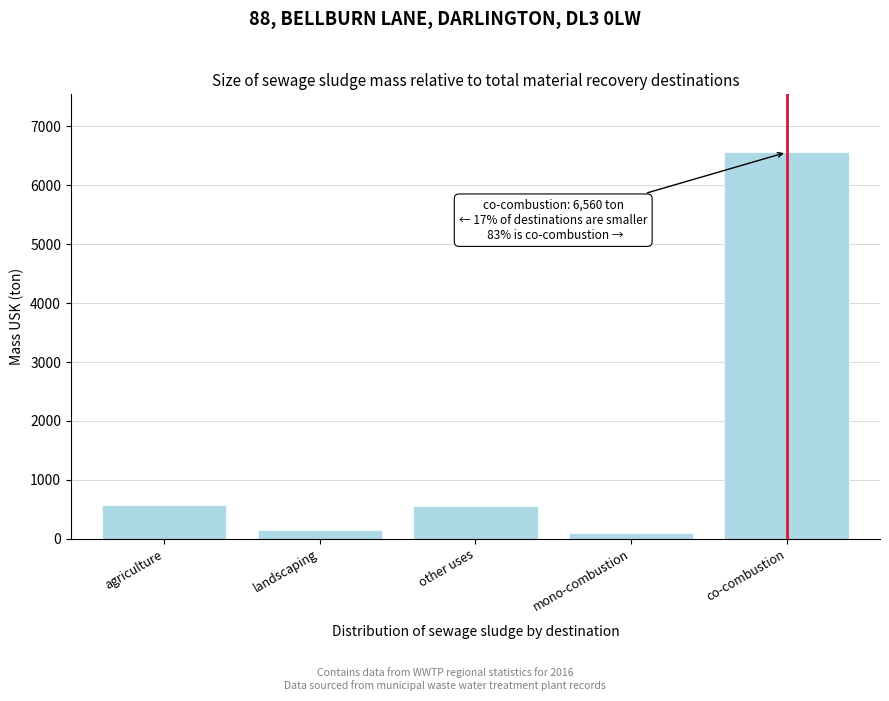

What is the sum of the values at other uses and co-combustion?

7124